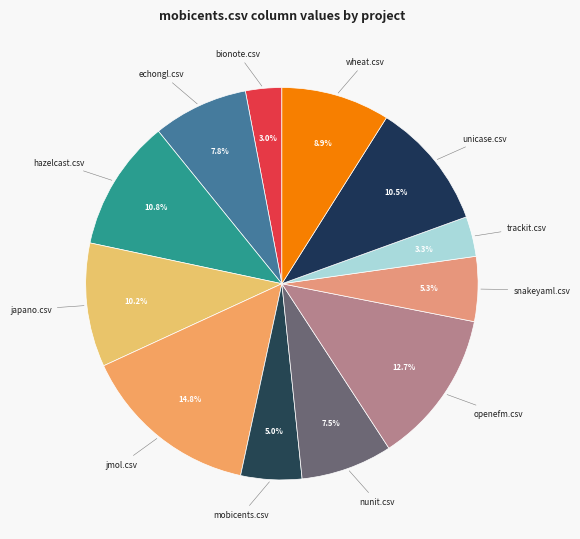

How many slices are in this pie chart?

12